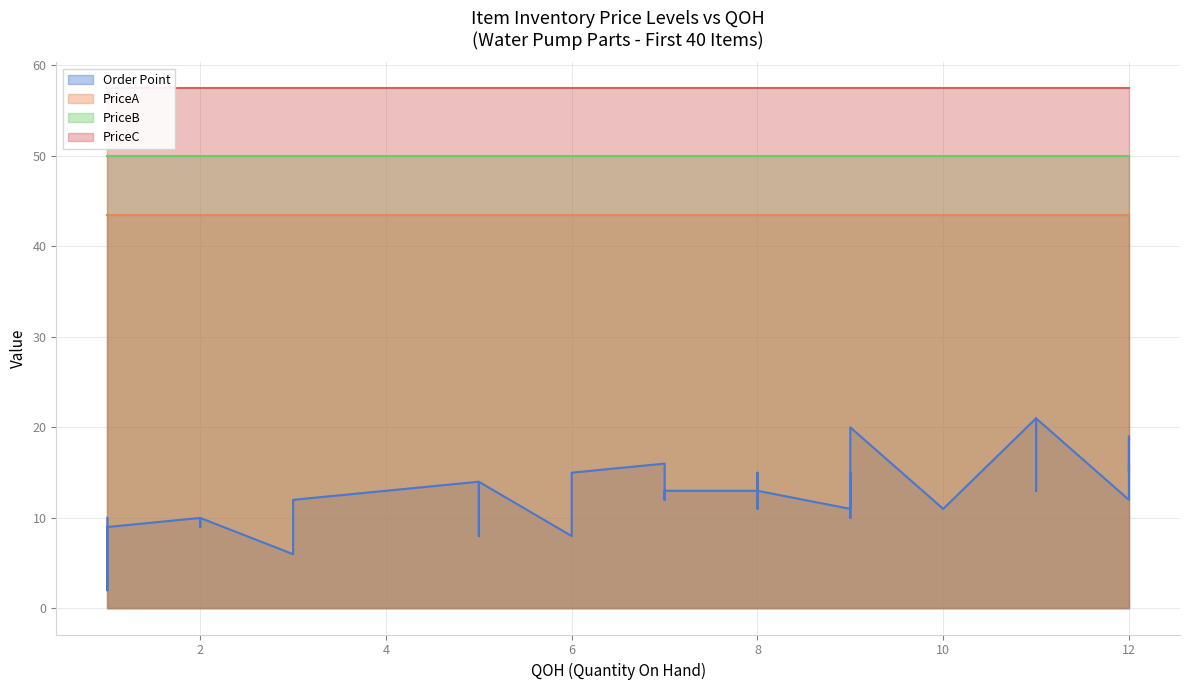

Reading left to right, transcribe all the data shown in this chart.

Order Point: 0=10.0	1=12.0	2=13.0	3=15.0	4=11.0	5=13.0	6=6.0	7=12.0	8=8.0	9=10.0	10=11.0	11=19.0	12=15.0	13=15.0	14=9.0	15=16.0	16=20.0	17=13.0	18=21.0	19=13.0	20=12.0	21=12.0	22=2.0	23=14.0	24=13.0	25=8.0	26=16.0	27=11.0	28=21.0	29=10.0	30=11.0	31=13.0	32=15.0	33=11.0	34=14.0	35=15.0	36=9.0	37=14.0	38=10.0	39=13.0
PriceA: 0=43.4	1=43.4	2=43.4	3=43.4	4=43.4	5=43.4	6=43.4	7=43.4	8=43.4	9=43.4	10=43.4	11=43.4	12=43.4	13=43.4	14=43.4	15=43.4	16=43.4	17=43.4	18=43.4	19=43.4	20=43.4	21=43.4	22=43.4	23=43.4	24=43.4	25=43.4	26=43.4	27=43.4	28=43.4	29=43.4	30=43.4	31=43.4	32=43.4	33=43.4	34=43.4	35=43.4	36=43.4	37=43.4	38=43.4	39=43.4
PriceB: 0=50.0	1=50.0	2=50.0	3=50.0	4=50.0	5=50.0	6=50.0	7=50.0	8=50.0	9=50.0	10=50.0	11=50.0	12=50.0	13=50.0	14=50.0	15=50.0	16=50.0	17=50.0	18=50.0	19=50.0	20=50.0	21=50.0	22=50.0	23=50.0	24=50.0	25=50.0	26=50.0	27=50.0	28=50.0	29=50.0	30=50.0	31=50.0	32=50.0	33=50.0	34=50.0	35=50.0	36=50.0	37=50.0	38=50.0	39=50.0
PriceC: 0=57.5	1=57.5	2=57.5	3=57.5	4=57.5	5=57.5	6=57.5	7=57.5	8=57.5	9=57.5	10=57.5	11=57.5	12=57.5	13=57.5	14=57.5	15=57.5	16=57.5	17=57.5	18=57.5	19=57.5	20=57.5	21=57.5	22=57.5	23=57.5	24=57.5	25=57.5	26=57.5	27=57.5	28=57.5	29=57.5	30=57.5	31=57.5	32=57.5	33=57.5	34=57.5	35=57.5	36=57.5	37=57.5	38=57.5	39=57.5